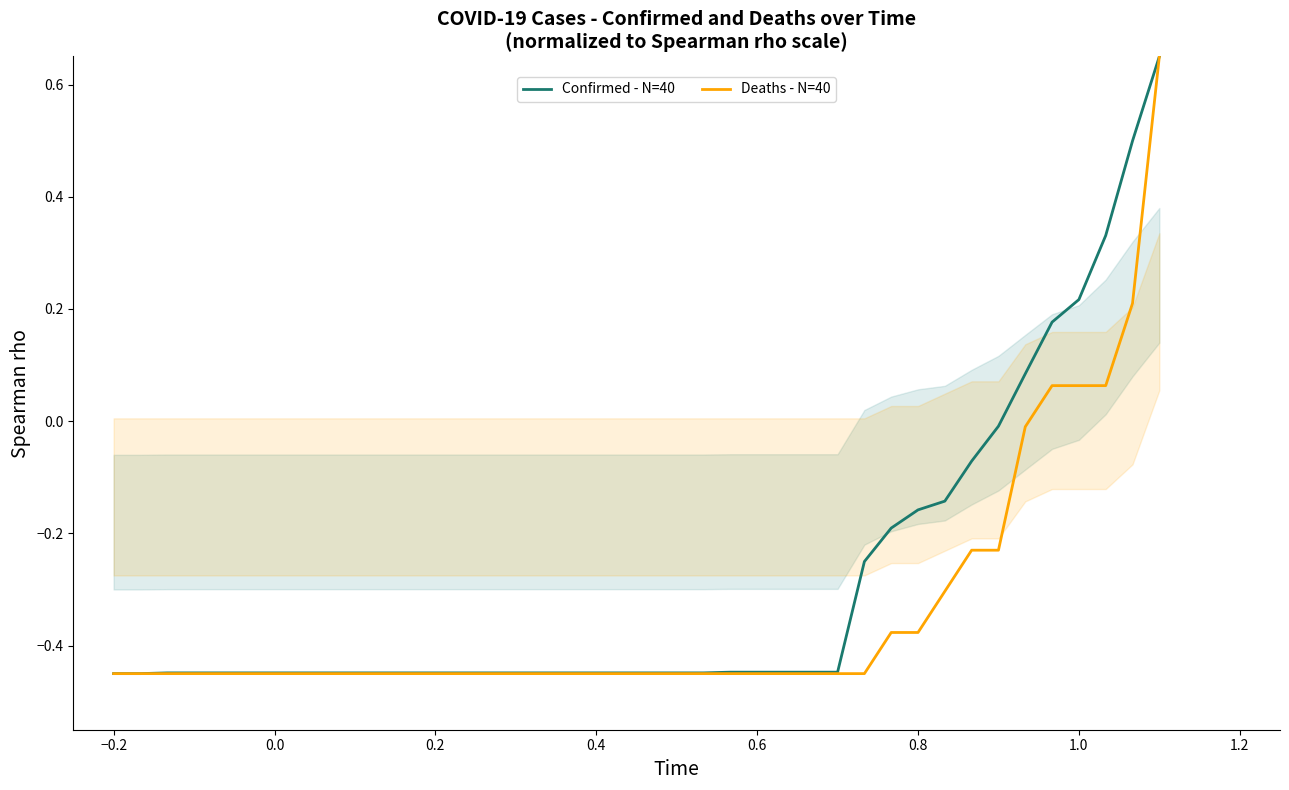

Which series has the widest spread of Y values?

Confirmed - N=40